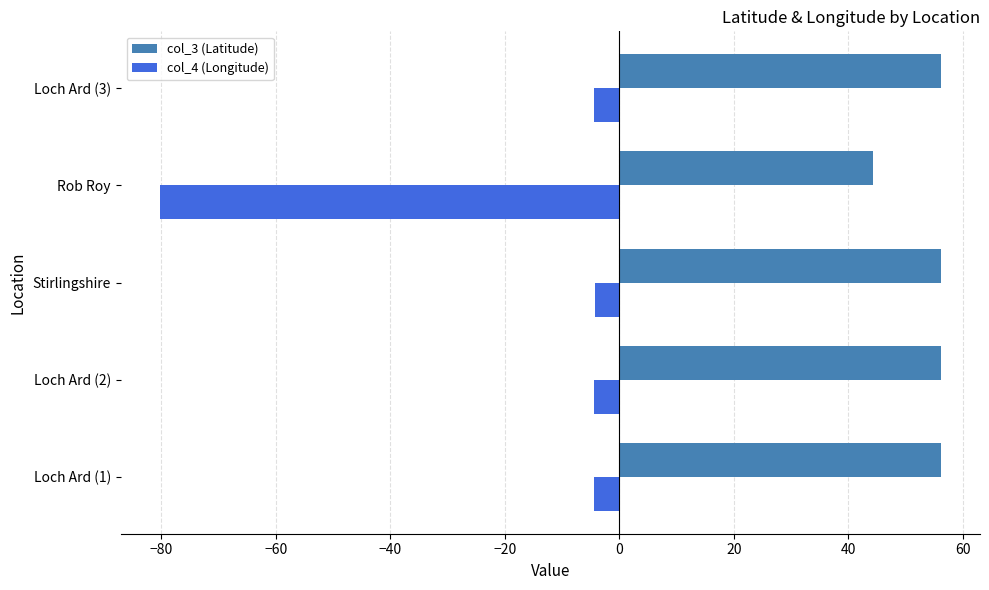

Which series has the largest total across all categories?

col_3 (Latitude)